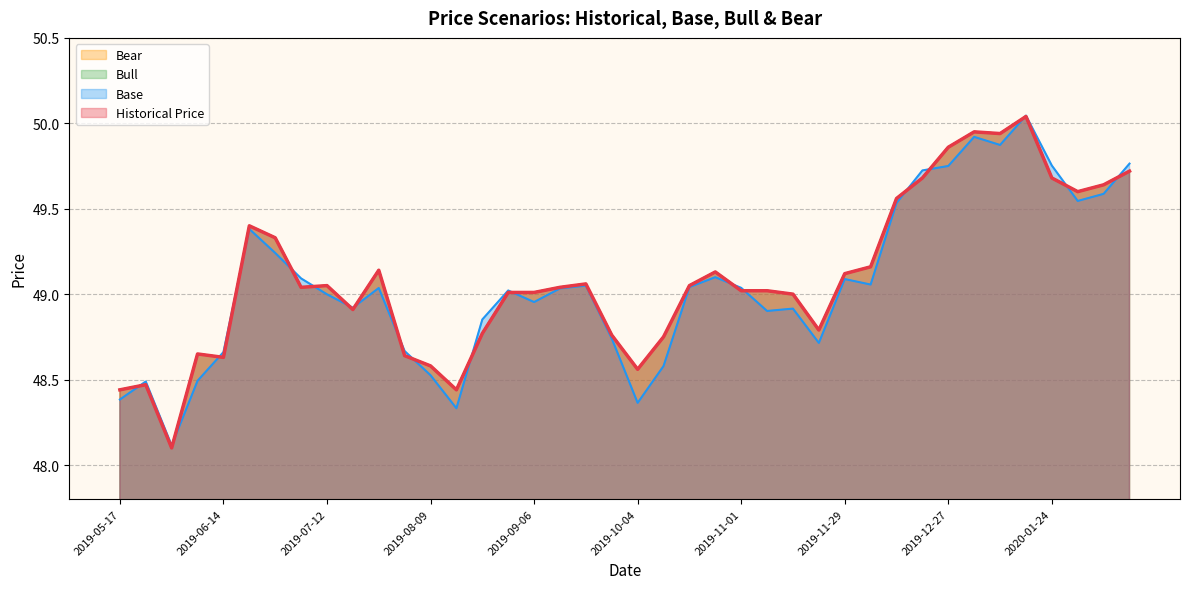

Reading right to left, transcribe all the data shown in this chart.

Historical Price: 49.7	49.6	49.6	49.7	50.0	49.9	50.0	49.9	49.7	49.6	49.2	49.1	48.8	49.0	49.0	49.0	49.1	49.0	48.8	48.6	48.8	49.1	49.0	49.0	49.0	48.8	48.4	48.6	48.6	49.1	48.9	49.0	49.0	49.3	49.4	48.6	48.7	48.1	48.5	48.4
Base: 49.8	49.6	49.5	49.8	50.0	49.9	49.9	49.8	49.7	49.5	49.1	49.1	48.7	48.9	48.9	49.0	49.1	49.0	48.6	48.4	48.7	49.0	49.0	49.0	49.0	48.9	48.3	48.5	48.7	49.0	48.9	49.0	49.1	49.2	49.4	48.7	48.5	48.1	48.5	48.4
Bull: 49.7	49.6	49.6	49.7	50.0	49.9	50.0	49.9	49.7	49.6	49.2	49.1	48.8	49.0	49.0	49.0	49.1	49.0	48.8	48.6	48.8	49.1	49.0	49.0	49.0	48.8	48.4	48.6	48.6	49.1	48.9	49.0	49.0	49.3	49.4	48.6	48.7	48.1	48.5	48.4
Bear: 49.7	49.6	49.6	49.7	50.0	49.9	50.0	49.9	49.7	49.6	49.2	49.1	48.8	49.0	49.0	49.0	49.1	49.0	48.8	48.6	48.8	49.1	49.0	49.0	49.0	48.8	48.4	48.6	48.6	49.1	48.9	49.0	49.0	49.3	49.4	48.6	48.7	48.1	48.5	48.4